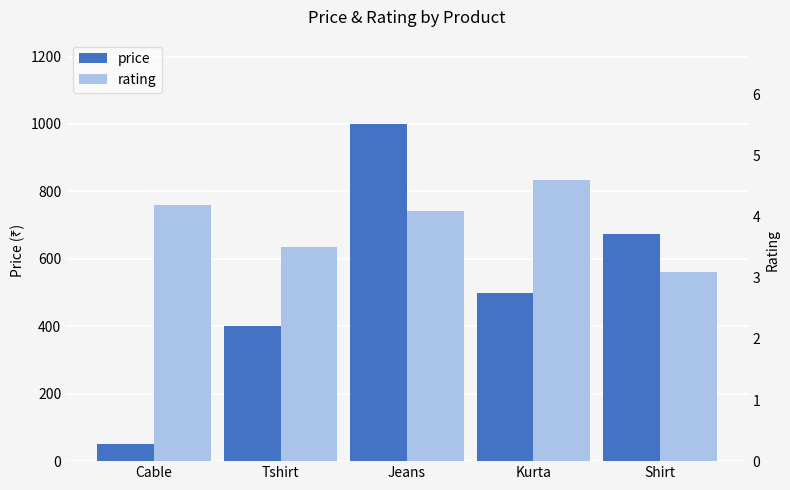

Is it true that rating equals 4.6 at Kurta?

True